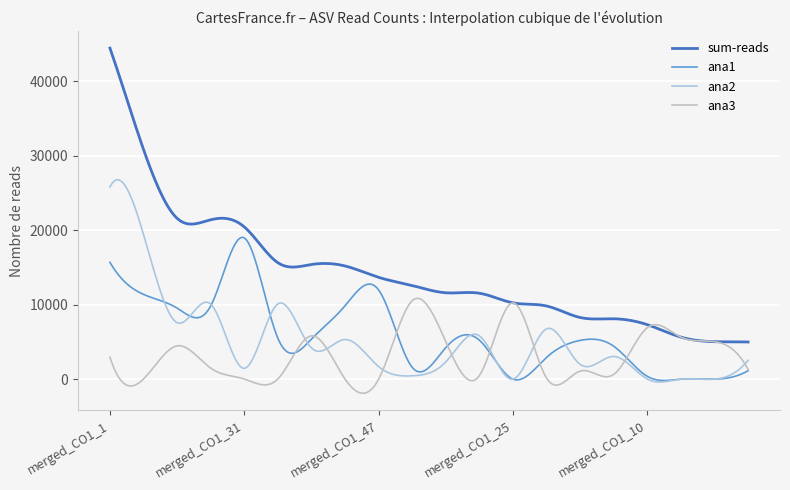

What is the difference between the second highest and second lowest values in the sum-reads series?

38596.3